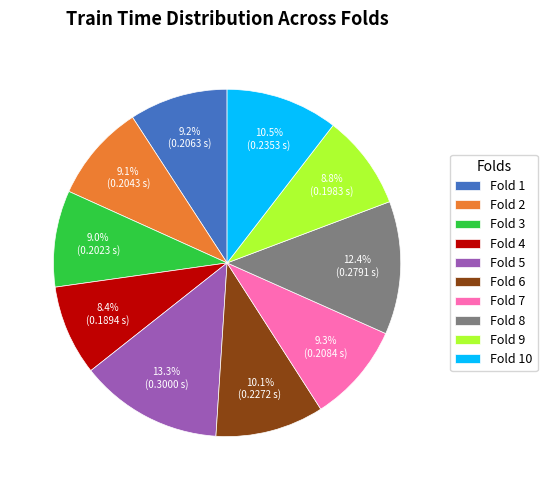

What is the largest slice in the pie chart?

Fold 5